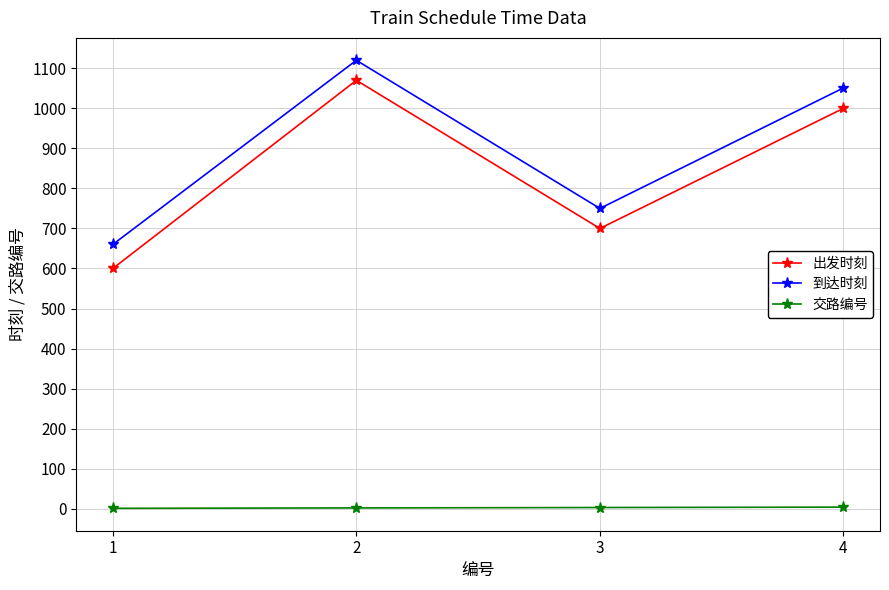

How many lines are shown in the chart?

3